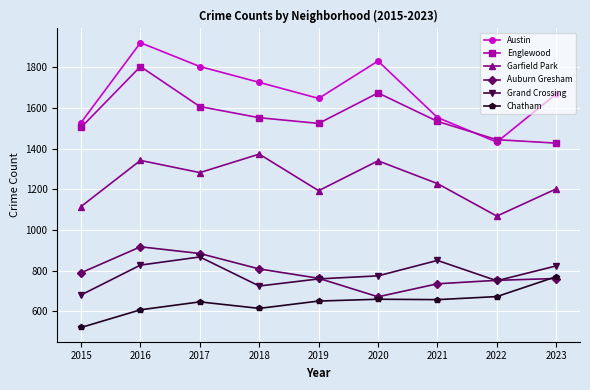

True or false: Austin has a value of 2120 at 2015.

False